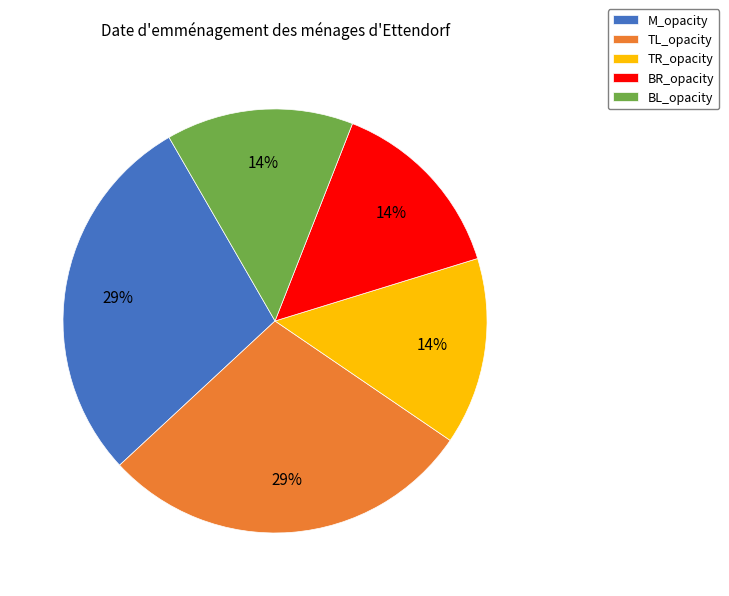

Is the sum of TL_opacity and TR_opacity greater than half?

No